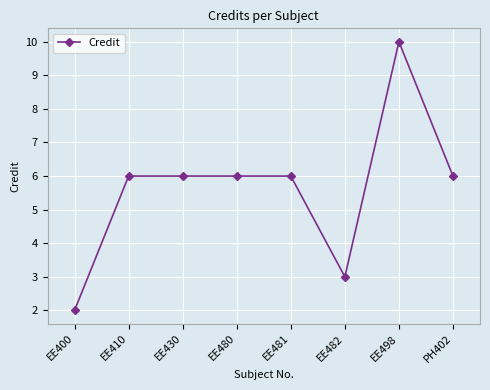

Reading right to left, list all the values displayed in this chart.

PH402=6	EE498=10	EE482=3	EE481=6	EE480=6	EE430=6	EE410=6	EE400=2